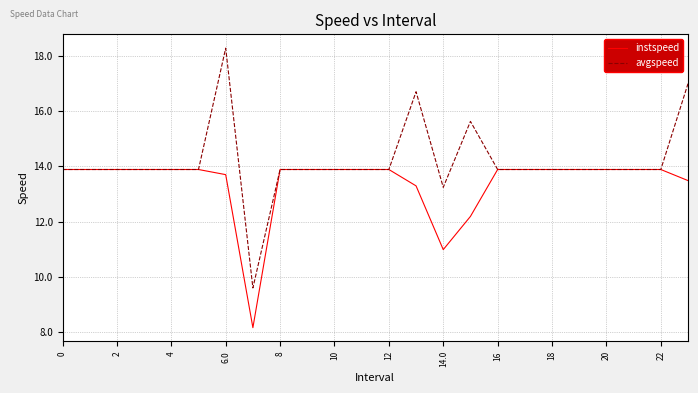

Rank the series by their average value, from lowest to highest.

instspeed, avgspeed